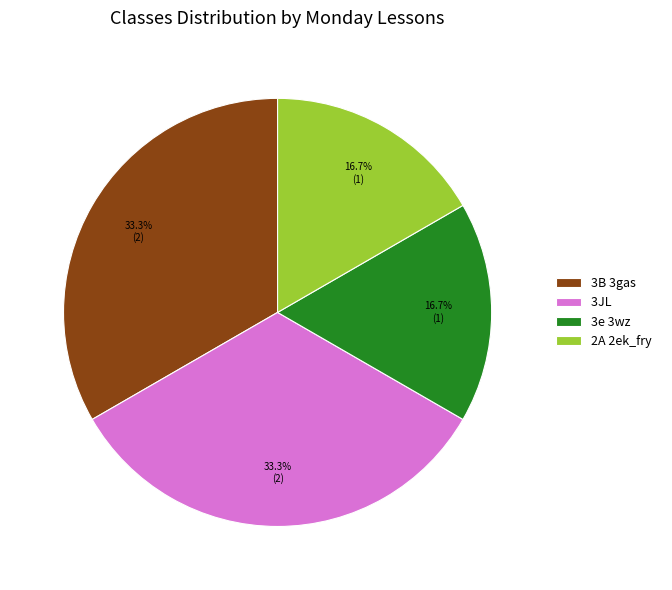

Does any single category account for the majority?

No